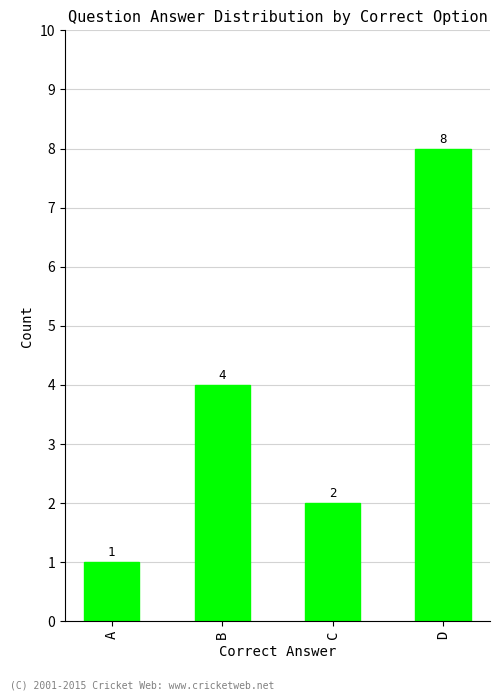

What is the sum of all values?

15